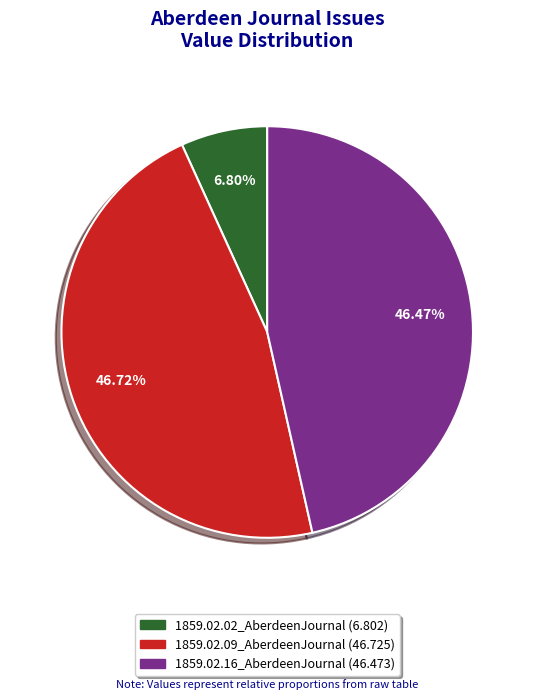

Does any single category account for the majority?

No